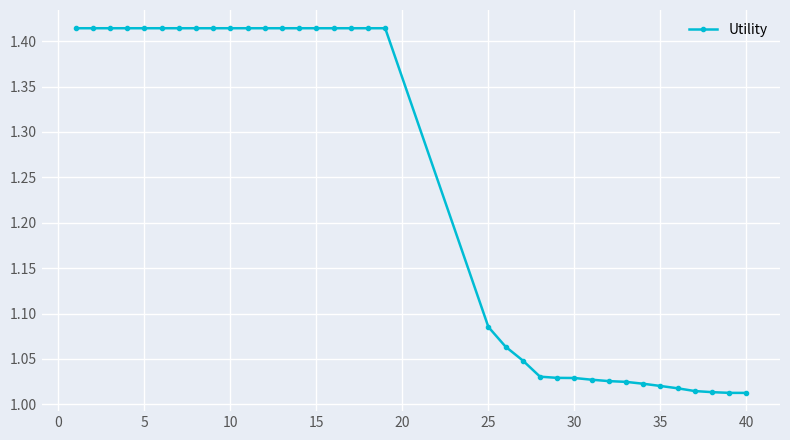

Count the number of data series in this chart.

1